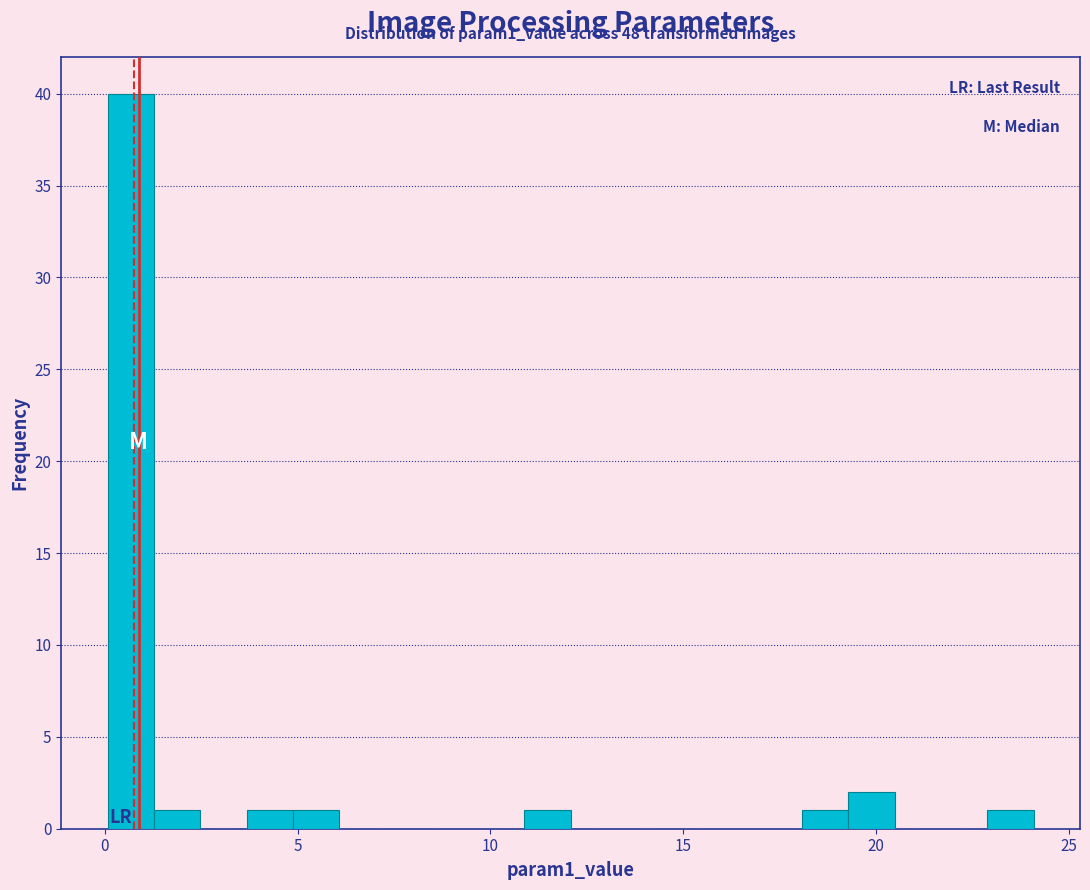

Around what value on the x-axis is the tallest bar? Give the approximate position of its centre, as read against the axis.

0.5